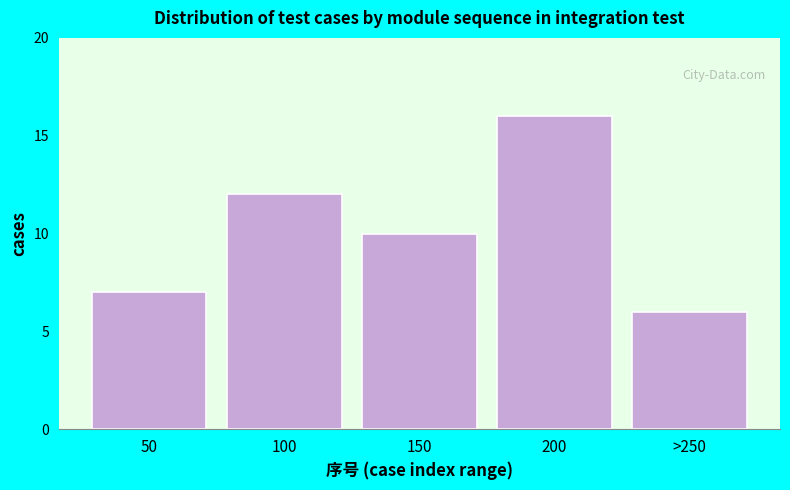

Reading right to left, what are all the values shown in this chart?

>250=6	200=16	150=10	100=12	50=7